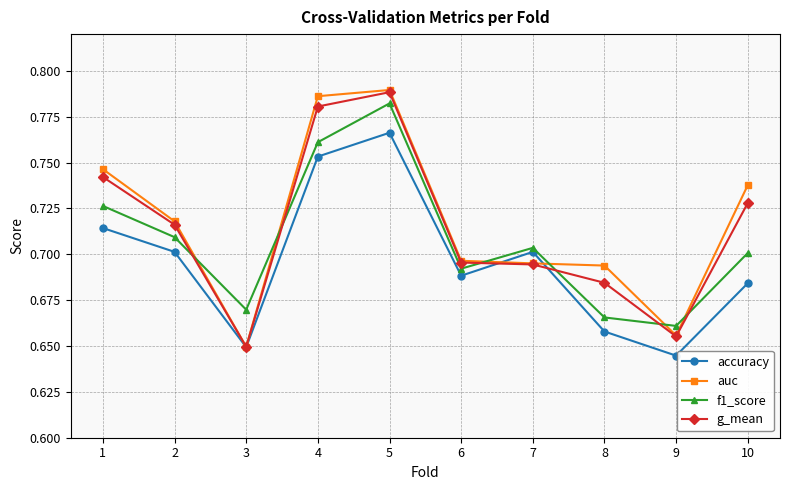

How many times do f1_score and auc cross each other?

6